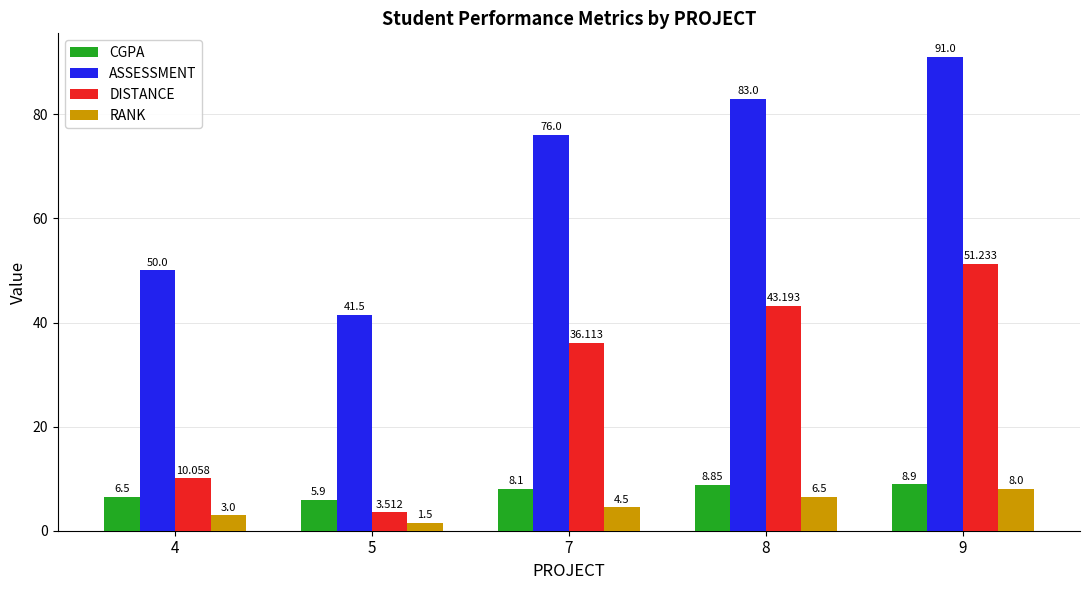

Which series has the widest spread of values?

ASSESSMENT